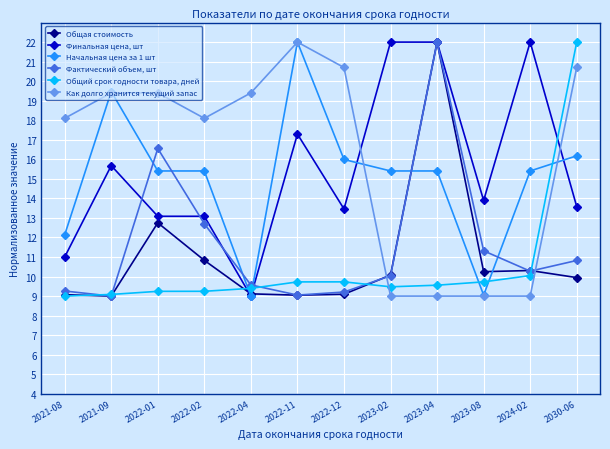

What is the value of the Фактический объем, шт point at the 11th from the left?

10.3